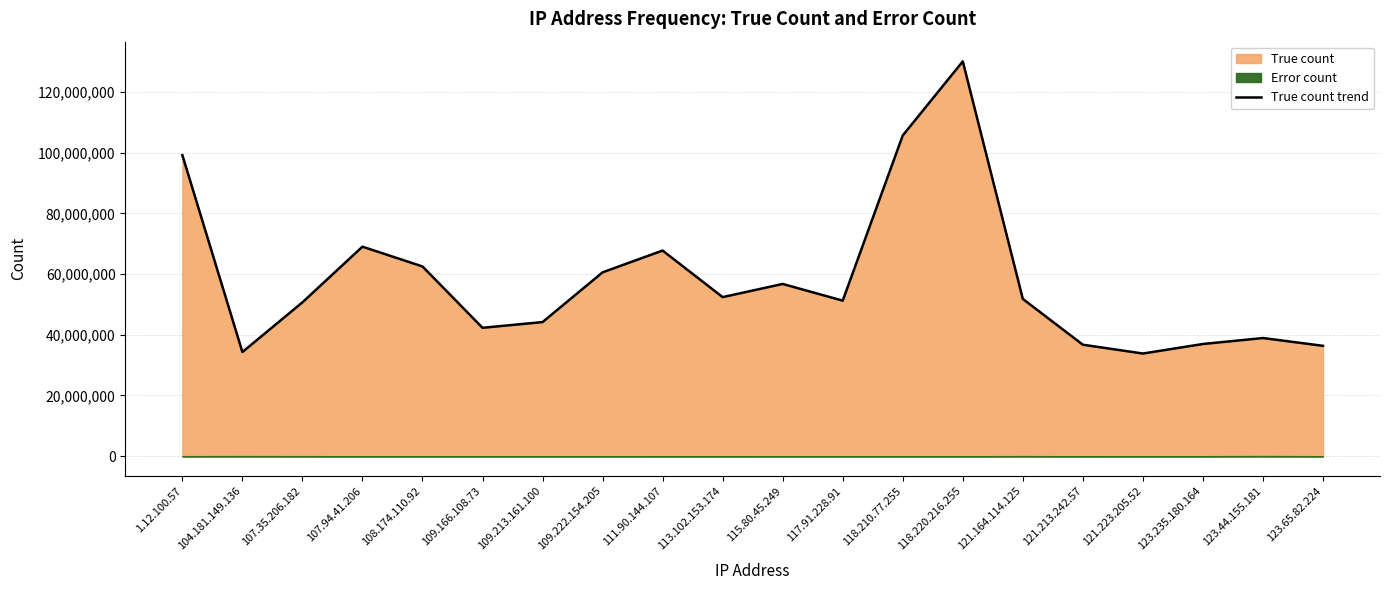

What is the sum of all values?

1161019979